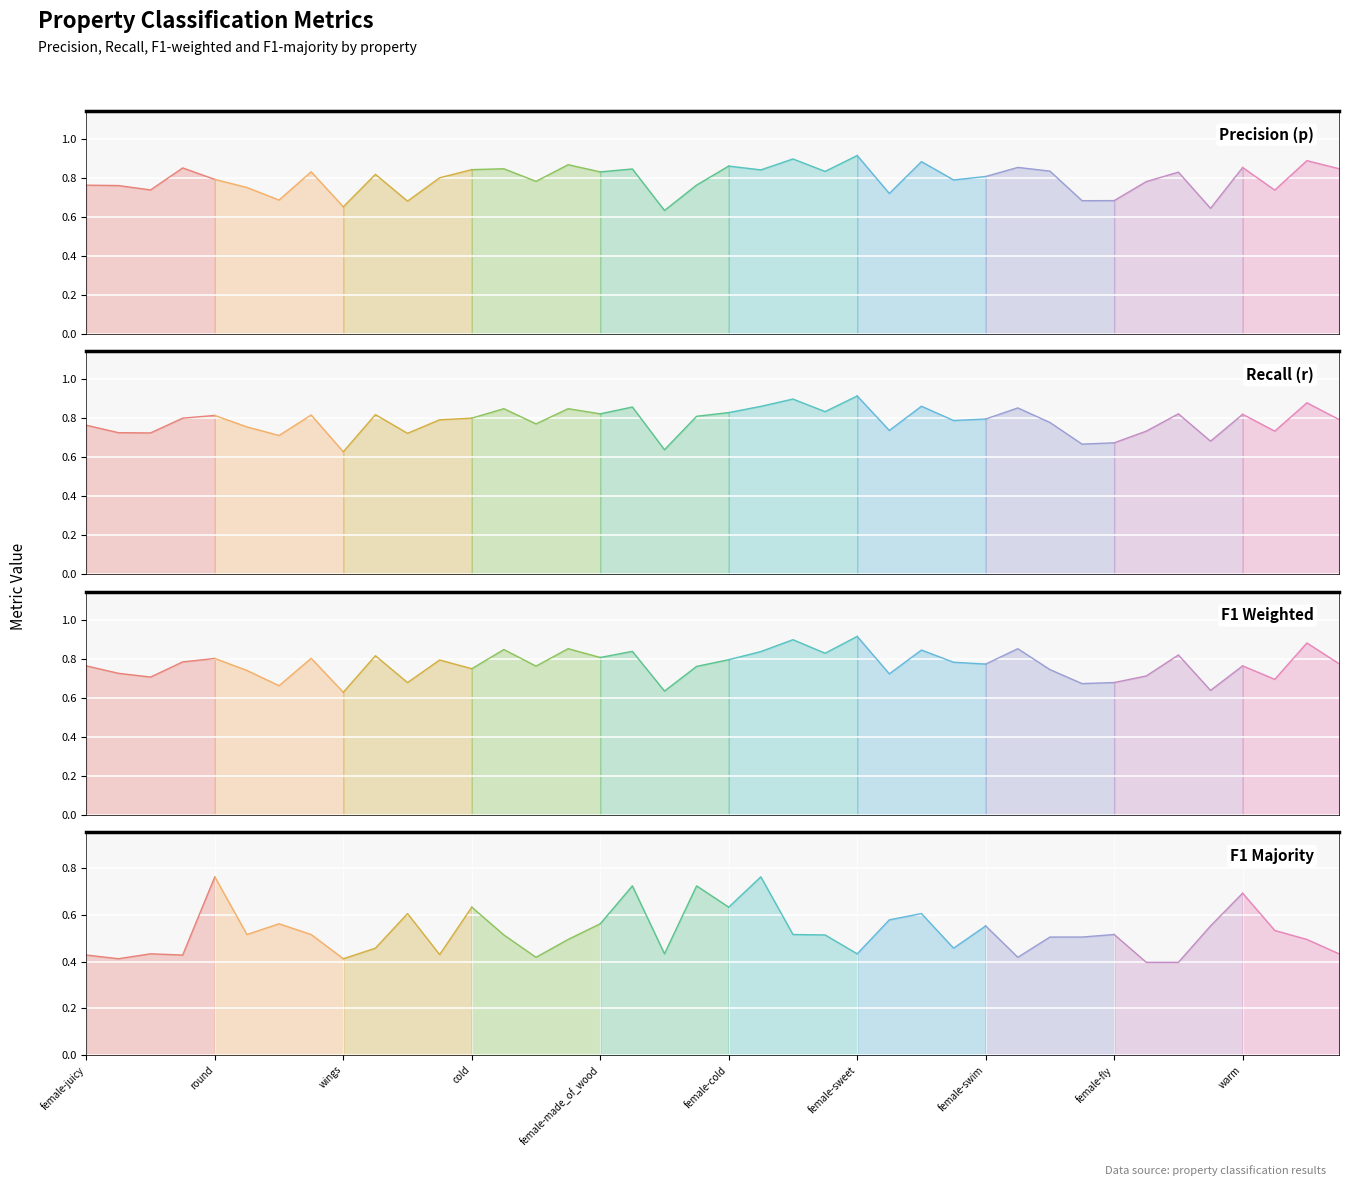

True or false: f1_majority and r intersect in this chart.

False